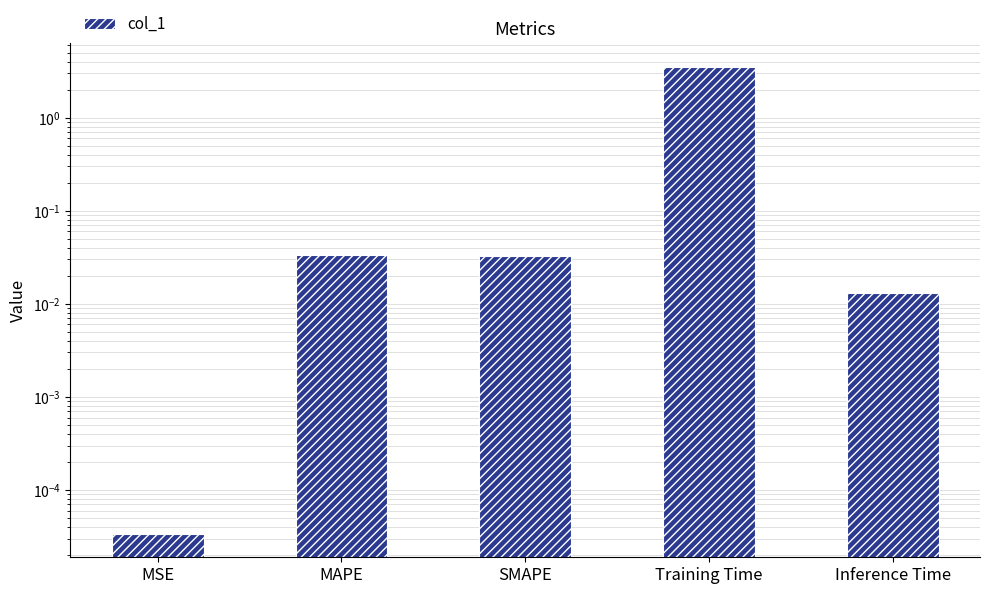

Rank the categories by value from lowest to highest.

MSE, Inference Time, SMAPE, MAPE, Training Time